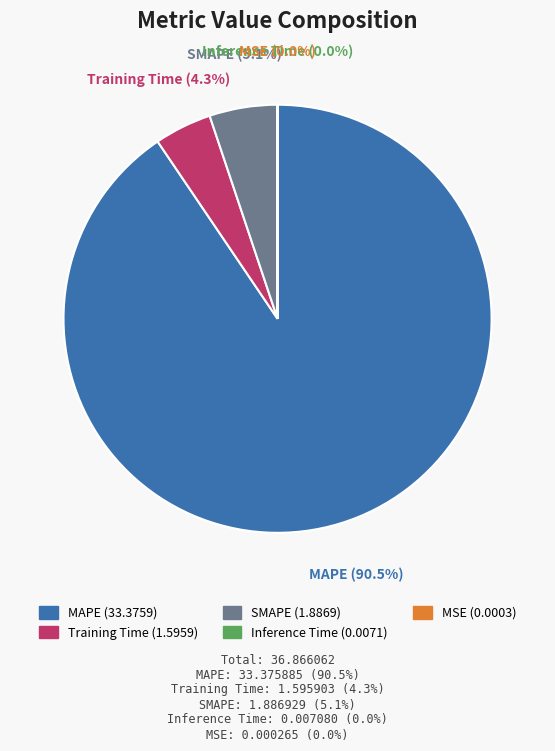

To the nearest percent, what is the average slice percentage?

20%